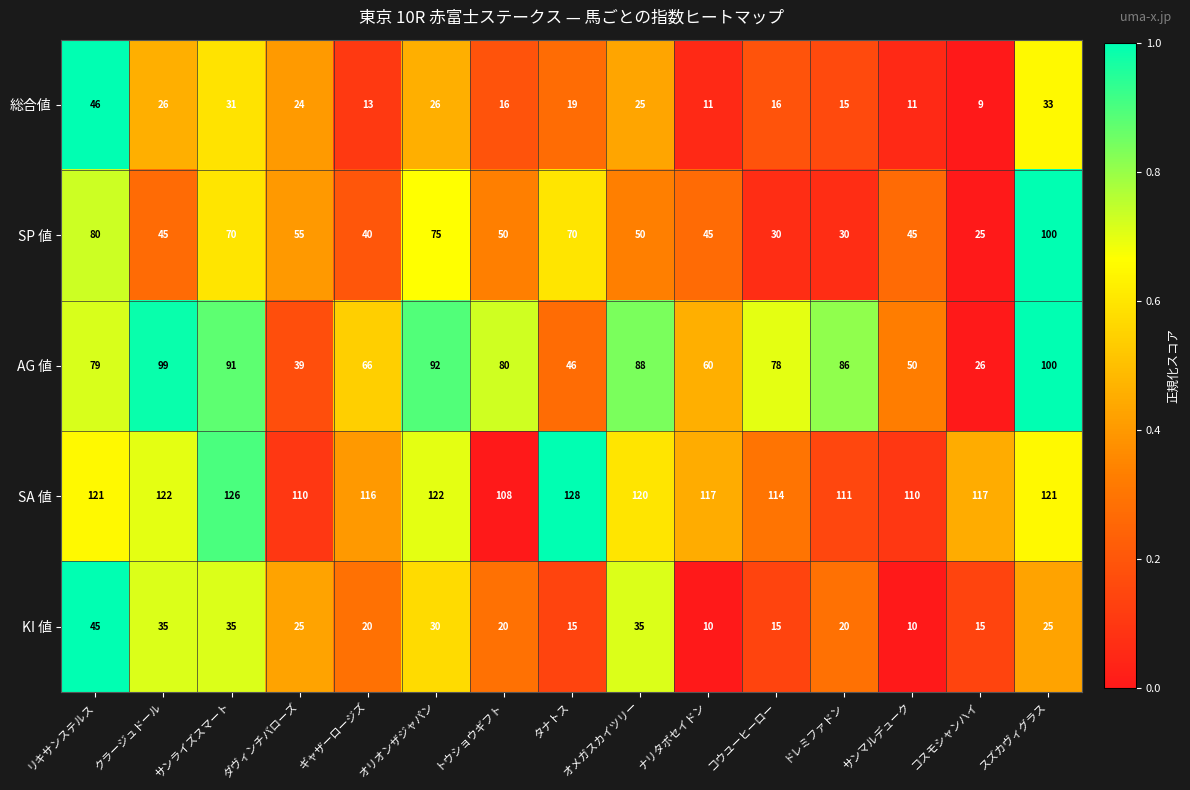

Between クラージュドール and コスモシャンハイ, which series saw the biggest shift?

AG 値